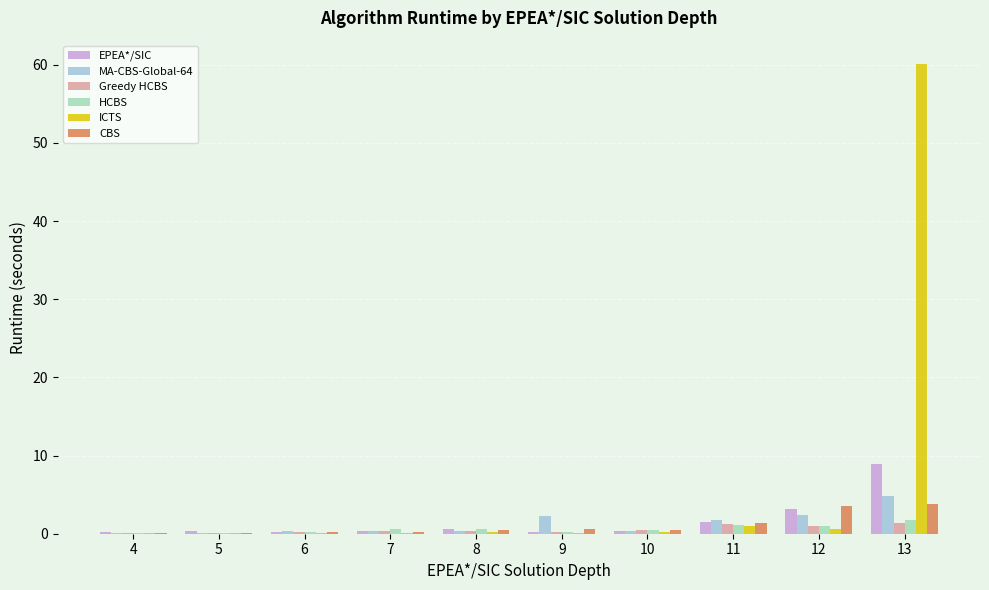

What is the sum of all ICTS values?

62.7